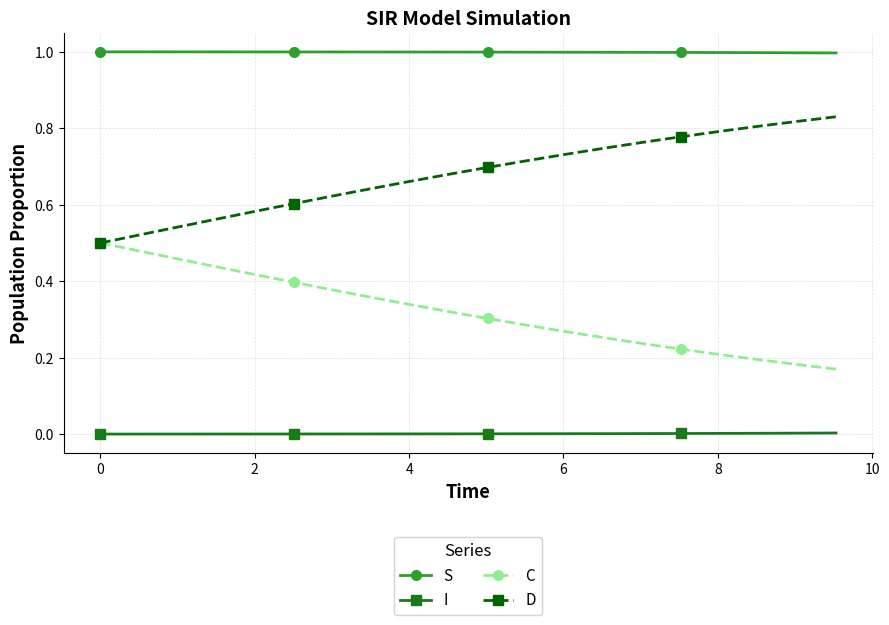

Is this an area chart (filled region under the line)?

No